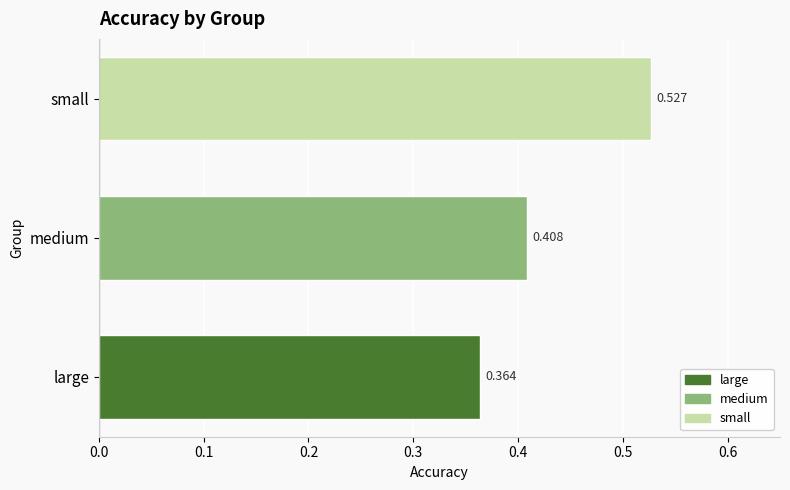

Rank the categories by value from lowest to highest.

large, medium, small